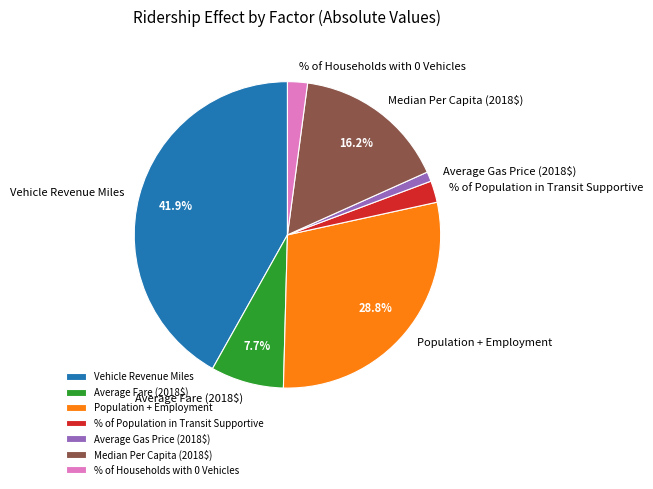

Which slice is the largest?

Vehicle Revenue Miles